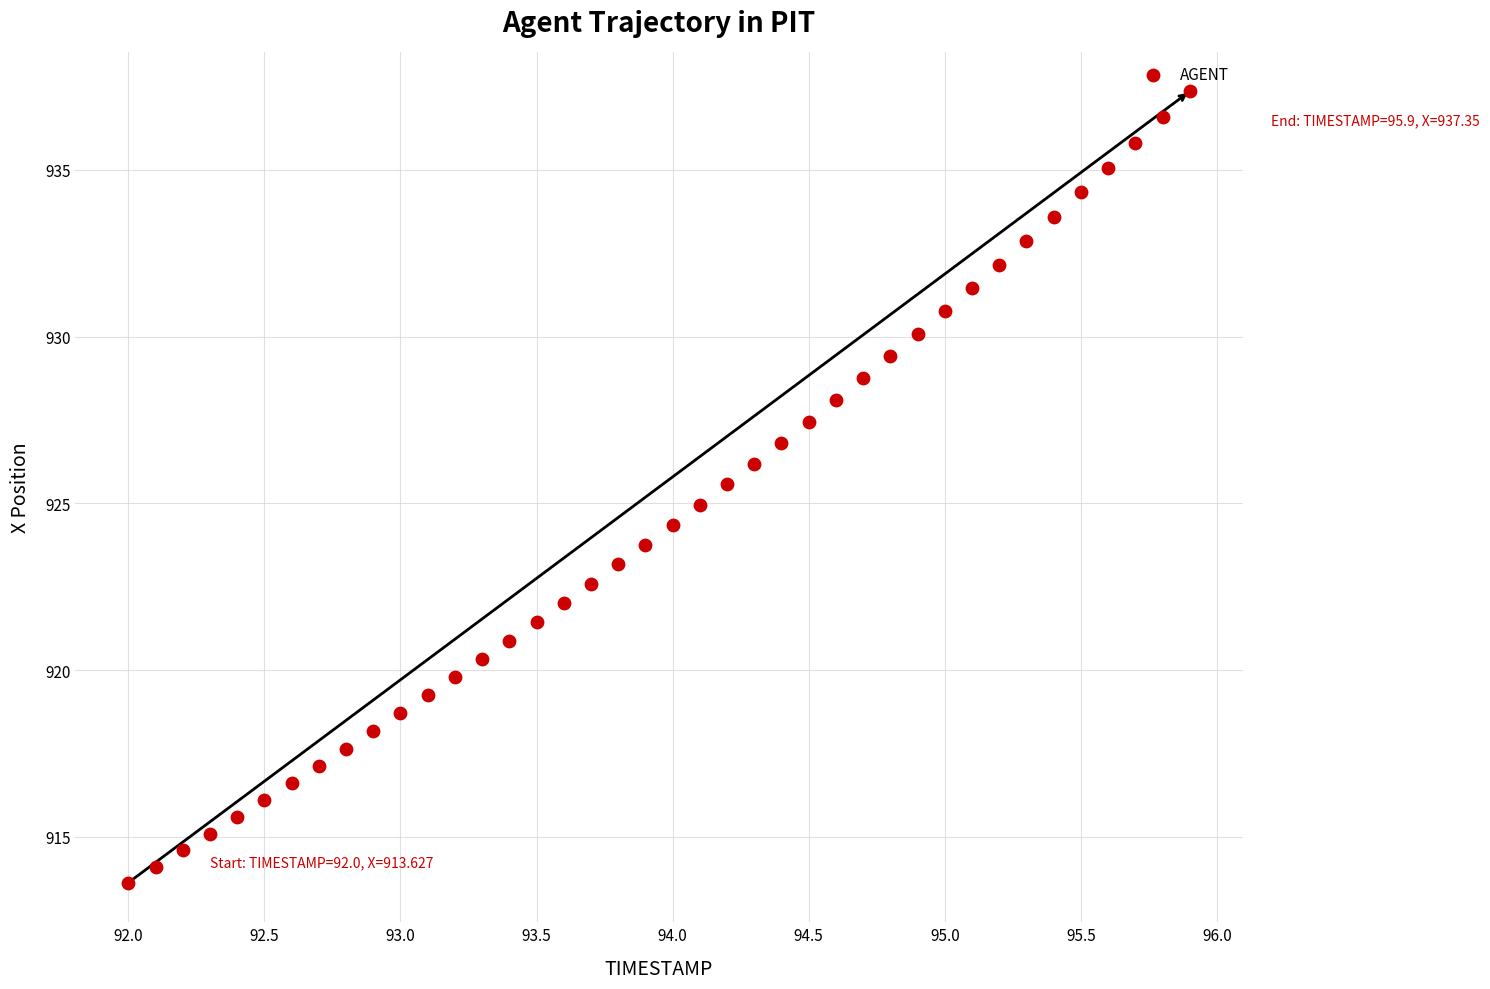

What is the range of X values (max minus min)?

3.9